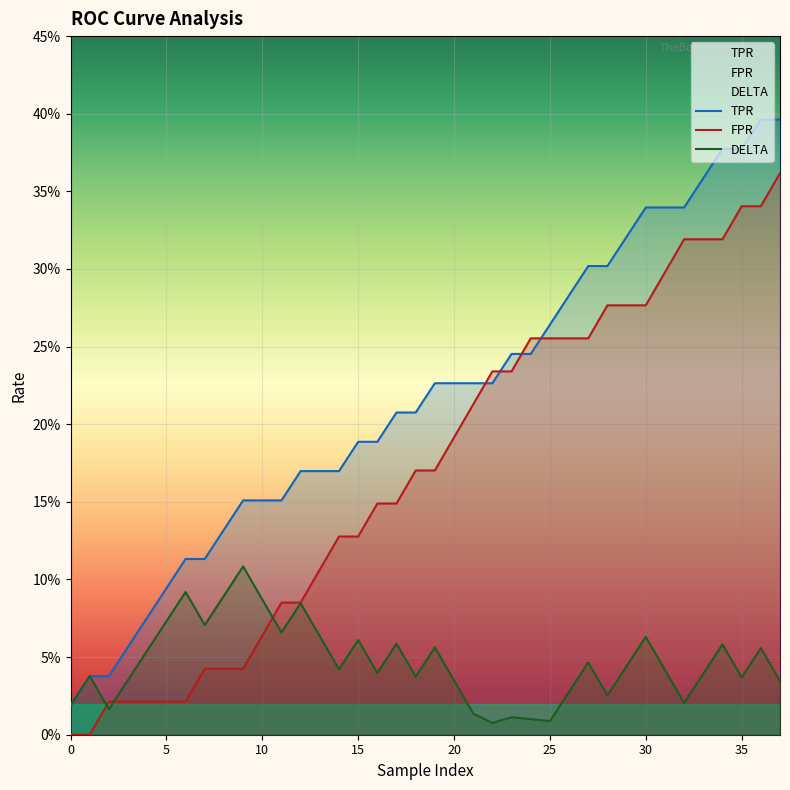

True or false: FPR and DELTA intersect in this chart.

True